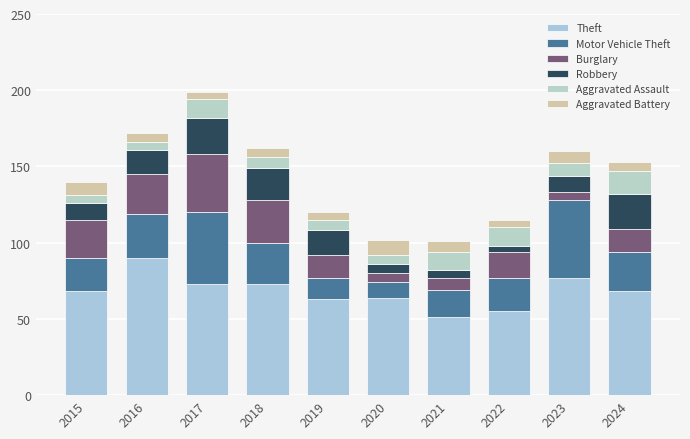

How many categories are shown in the chart?

10